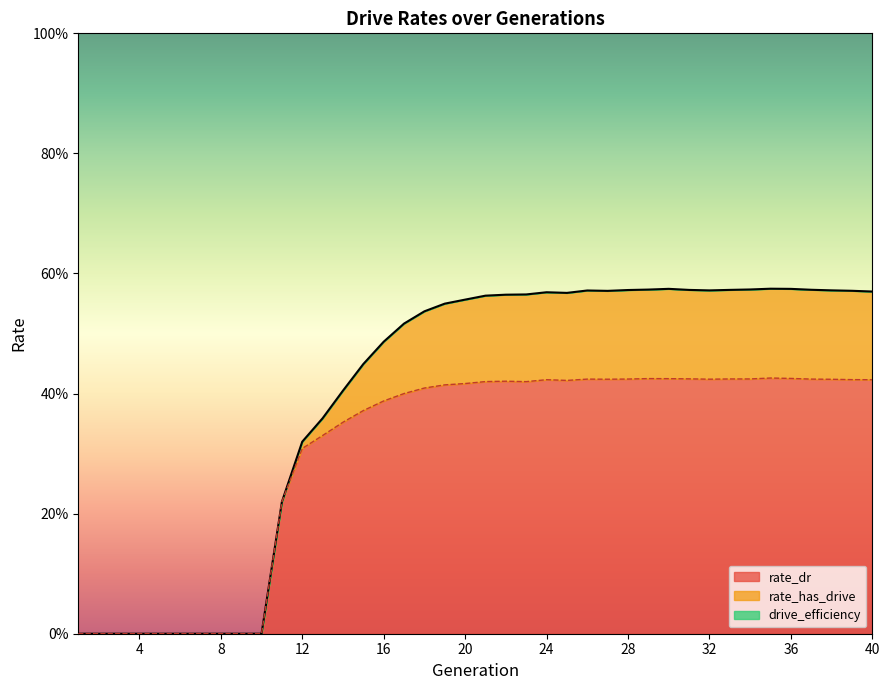

Is it true that rate_dr equals 0.4 at 22?

True